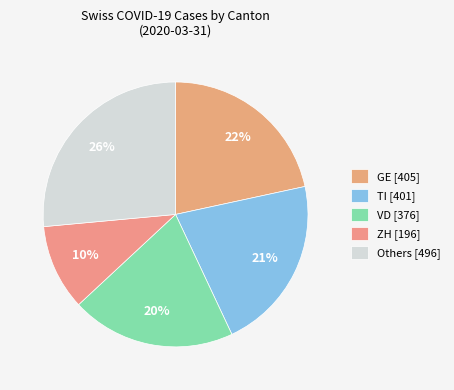

How many slices are in this pie chart?

5